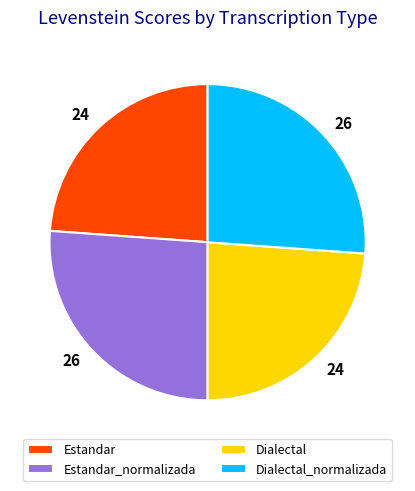

What is the ratio of the value at Dialectal to the value at Estandar_normalizada?

0.9